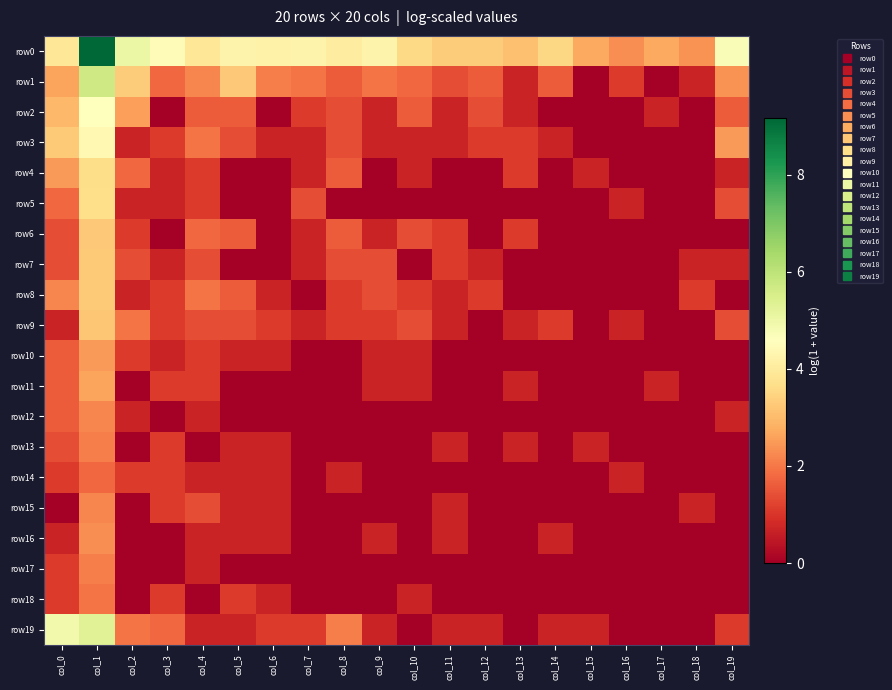

Reading left to right, list all the values displayed in this chart.

row0: col_0=3.9	col_1=9.2	col_2=5.0	col_3=4.5	col_4=3.9	col_5=4.2	col_6=4.2	col_7=4.3	col_8=4.1	col_9=4.3	col_10=3.6	col_11=3.3	col_12=3.3	col_13=3.1	col_14=3.5	col_15=2.7	col_16=2.3	col_17=2.7	col_18=2.4	col_19=4.7
row1: col_0=2.6	col_1=5.7	col_2=3.3	col_3=1.8	col_4=2.2	col_5=3.3	col_6=2.1	col_7=1.9	col_8=1.6	col_9=1.9	col_10=1.8	col_11=1.4	col_12=1.6	col_13=0.7	col_14=1.6	col_15=0.0	col_16=1.1	col_17=0.0	col_18=0.7	col_19=2.4
row2: col_0=2.9	col_1=4.6	col_2=2.6	col_3=0.0	col_4=1.6	col_5=1.6	col_6=0.0	col_7=1.1	col_8=1.4	col_9=0.7	col_10=1.6	col_11=0.7	col_12=1.4	col_13=0.7	col_14=0.0	col_15=0.0	col_16=0.0	col_17=0.7	col_18=0.0	col_19=1.6
row3: col_0=3.3	col_1=4.4	col_2=0.7	col_3=1.1	col_4=1.9	col_5=1.4	col_6=0.7	col_7=0.7	col_8=1.4	col_9=0.7	col_10=0.7	col_11=0.7	col_12=1.1	col_13=1.1	col_14=0.7	col_15=0.0	col_16=0.0	col_17=0.0	col_18=0.0	col_19=2.5
row4: col_0=2.5	col_1=3.6	col_2=1.8	col_3=0.7	col_4=1.1	col_5=0.0	col_6=0.0	col_7=0.7	col_8=1.6	col_9=0.0	col_10=0.7	col_11=0.0	col_12=0.0	col_13=1.1	col_14=0.0	col_15=0.7	col_16=0.0	col_17=0.0	col_18=0.0	col_19=0.7
row5: col_0=1.8	col_1=3.7	col_2=0.7	col_3=0.7	col_4=1.1	col_5=0.0	col_6=0.0	col_7=1.4	col_8=0.0	col_9=0.0	col_10=0.0	col_11=0.0	col_12=0.0	col_13=0.0	col_14=0.0	col_15=0.0	col_16=0.7	col_17=0.0	col_18=0.0	col_19=1.4
row6: col_0=1.4	col_1=3.3	col_2=1.1	col_3=0.0	col_4=1.8	col_5=1.6	col_6=0.0	col_7=0.7	col_8=1.6	col_9=0.7	col_10=1.4	col_11=1.1	col_12=0.0	col_13=1.1	col_14=0.0	col_15=0.0	col_16=0.0	col_17=0.0	col_18=0.0	col_19=0.0
row7: col_0=1.4	col_1=3.3	col_2=1.4	col_3=0.7	col_4=1.4	col_5=0.0	col_6=0.0	col_7=0.7	col_8=1.4	col_9=1.4	col_10=0.0	col_11=1.1	col_12=0.7	col_13=0.0	col_14=0.0	col_15=0.0	col_16=0.0	col_17=0.0	col_18=0.7	col_19=0.7
row8: col_0=2.2	col_1=3.3	col_2=0.7	col_3=1.1	col_4=1.9	col_5=1.6	col_6=0.7	col_7=0.0	col_8=1.1	col_9=1.4	col_10=1.1	col_11=0.7	col_12=1.1	col_13=0.0	col_14=0.0	col_15=0.0	col_16=0.0	col_17=0.0	col_18=1.1	col_19=0.0
row9: col_0=0.7	col_1=3.2	col_2=1.9	col_3=1.1	col_4=1.4	col_5=1.4	col_6=1.1	col_7=0.7	col_8=1.1	col_9=1.1	col_10=1.4	col_11=0.7	col_12=0.0	col_13=0.7	col_14=1.1	col_15=0.0	col_16=0.7	col_17=0.0	col_18=0.0	col_19=1.4
row10: col_0=1.6	col_1=2.5	col_2=1.1	col_3=0.7	col_4=1.1	col_5=0.7	col_6=0.7	col_7=0.0	col_8=0.0	col_9=0.7	col_10=0.7	col_11=0.0	col_12=0.0	col_13=0.0	col_14=0.0	col_15=0.0	col_16=0.0	col_17=0.0	col_18=0.0	col_19=0.0
row11: col_0=1.6	col_1=2.6	col_2=0.0	col_3=1.1	col_4=1.1	col_5=0.0	col_6=0.0	col_7=0.0	col_8=0.0	col_9=0.7	col_10=0.7	col_11=0.0	col_12=0.0	col_13=0.7	col_14=0.0	col_15=0.0	col_16=0.0	col_17=0.7	col_18=0.0	col_19=0.0
row12: col_0=1.6	col_1=2.2	col_2=0.7	col_3=0.0	col_4=0.7	col_5=0.0	col_6=0.0	col_7=0.0	col_8=0.0	col_9=0.0	col_10=0.0	col_11=0.0	col_12=0.0	col_13=0.0	col_14=0.0	col_15=0.0	col_16=0.0	col_17=0.0	col_18=0.0	col_19=0.7
row13: col_0=1.4	col_1=2.1	col_2=0.0	col_3=1.1	col_4=0.0	col_5=0.7	col_6=0.7	col_7=0.0	col_8=0.0	col_9=0.0	col_10=0.0	col_11=0.7	col_12=0.0	col_13=0.7	col_14=0.0	col_15=0.7	col_16=0.0	col_17=0.0	col_18=0.0	col_19=0.0
row14: col_0=1.1	col_1=1.8	col_2=1.1	col_3=1.1	col_4=0.7	col_5=0.7	col_6=0.7	col_7=0.0	col_8=0.7	col_9=0.0	col_10=0.0	col_11=0.0	col_12=0.0	col_13=0.0	col_14=0.0	col_15=0.0	col_16=0.7	col_17=0.0	col_18=0.0	col_19=0.0
row15: col_0=0.0	col_1=2.2	col_2=0.0	col_3=1.1	col_4=1.4	col_5=0.7	col_6=0.7	col_7=0.0	col_8=0.0	col_9=0.0	col_10=0.0	col_11=0.7	col_12=0.0	col_13=0.0	col_14=0.0	col_15=0.0	col_16=0.0	col_17=0.0	col_18=0.7	col_19=0.0
row16: col_0=0.7	col_1=2.3	col_2=0.0	col_3=0.0	col_4=0.7	col_5=0.7	col_6=0.7	col_7=0.0	col_8=0.0	col_9=0.7	col_10=0.0	col_11=0.7	col_12=0.0	col_13=0.0	col_14=0.7	col_15=0.0	col_16=0.0	col_17=0.0	col_18=0.0	col_19=0.0
row17: col_0=1.1	col_1=2.1	col_2=0.0	col_3=0.0	col_4=0.7	col_5=0.0	col_6=0.0	col_7=0.0	col_8=0.0	col_9=0.0	col_10=0.0	col_11=0.0	col_12=0.0	col_13=0.0	col_14=0.0	col_15=0.0	col_16=0.0	col_17=0.0	col_18=0.0	col_19=0.0
row18: col_0=1.1	col_1=1.9	col_2=0.0	col_3=1.1	col_4=0.0	col_5=1.1	col_6=0.7	col_7=0.0	col_8=0.0	col_9=0.0	col_10=0.7	col_11=0.0	col_12=0.0	col_13=0.0	col_14=0.0	col_15=0.0	col_16=0.0	col_17=0.0	col_18=0.0	col_19=0.0
row19: col_0=4.9	col_1=5.3	col_2=1.9	col_3=1.8	col_4=0.7	col_5=0.7	col_6=1.1	col_7=1.1	col_8=2.1	col_9=0.7	col_10=0.0	col_11=0.7	col_12=0.7	col_13=0.0	col_14=0.7	col_15=0.7	col_16=0.0	col_17=0.0	col_18=0.0	col_19=1.1